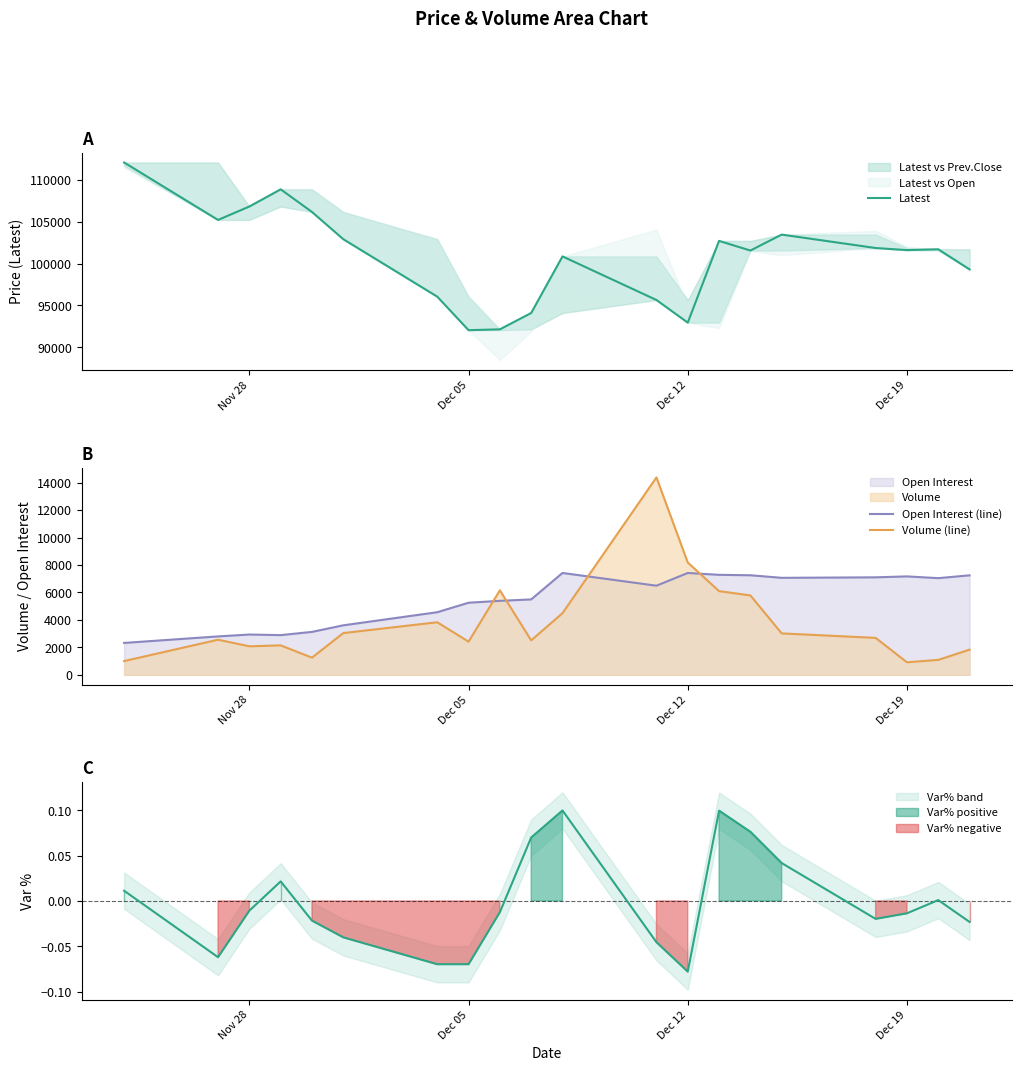

Where is Volume (line) nearest to the value 7647?

Dec 12